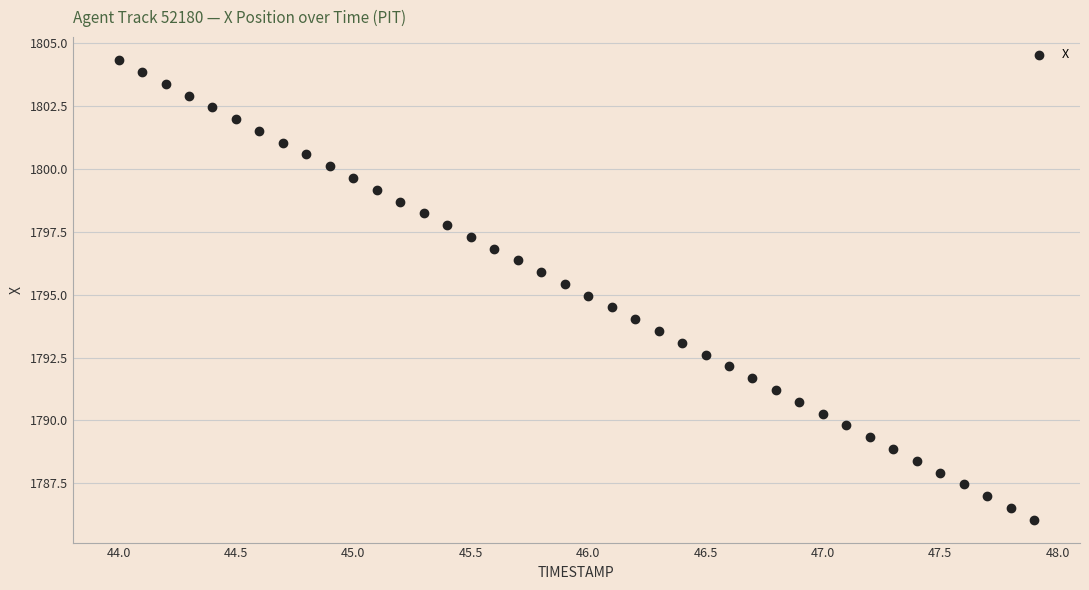

What is the range of X values (max minus min)?

3.9